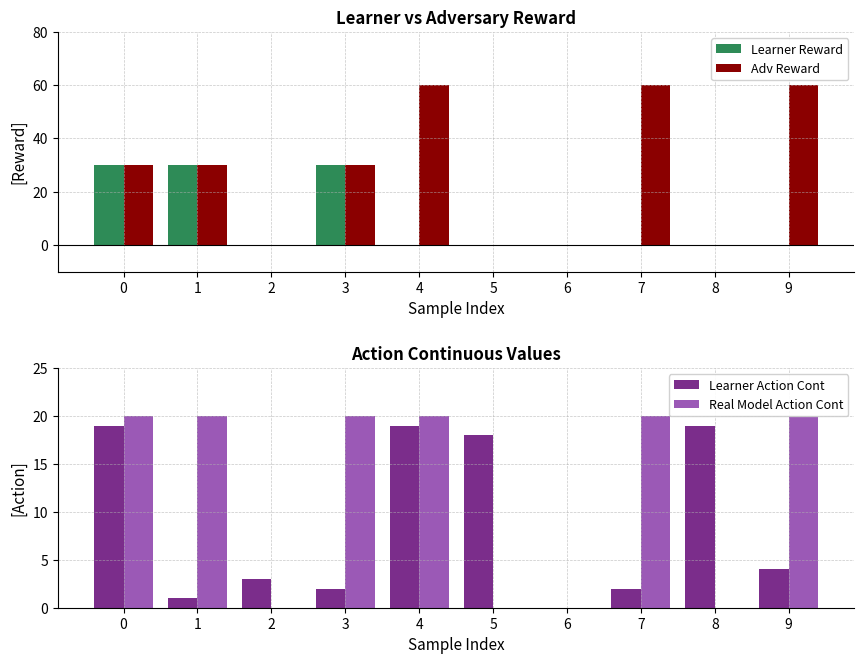

Reading left to right, list all the values displayed in this chart.

Learner Reward: 0=30.0	1=30.0	2=0.0	3=30.0	4=0.0	5=0.0	6=0.0	7=0.0	8=0.0	9=0.0
Adv Reward: 0=30.0	1=30.0	2=0.0	3=30.0	4=60.0	5=0.0	6=0.0	7=60.0	8=0.0	9=60.0
Learner Action Cont: 0=19.0	1=1.0	2=3.0	3=2.0	4=19.0	5=18.0	6=0.0	7=2.0	8=19.0	9=4.0
Real Model Action Cont: 0=20.0	1=20.0	2=0.0	3=20.0	4=20.0	5=0.0	6=0.0	7=20.0	8=0.0	9=20.0